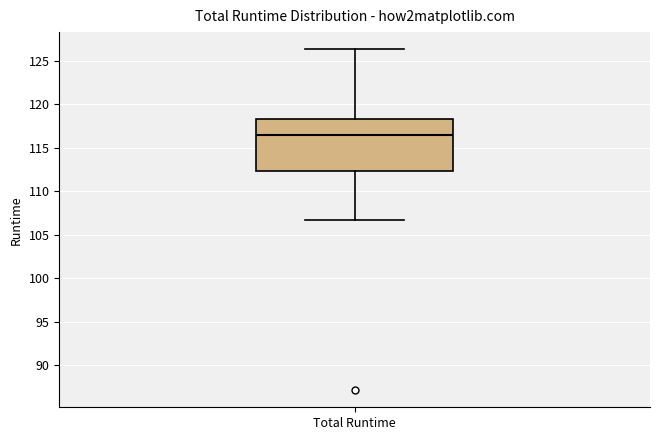

Where does the upper whisker of the box for Total Runtime end on the y-axis? The values are not printed on the chart, so give them approximately, as read against the axis.

126.5